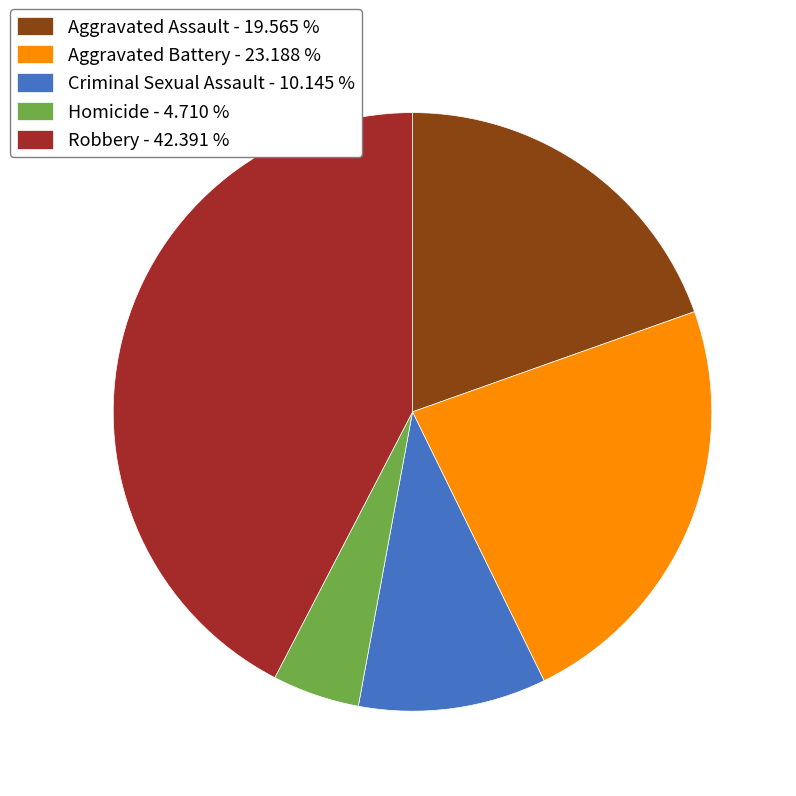

Is there any slice that represents more than half of the pie?

No